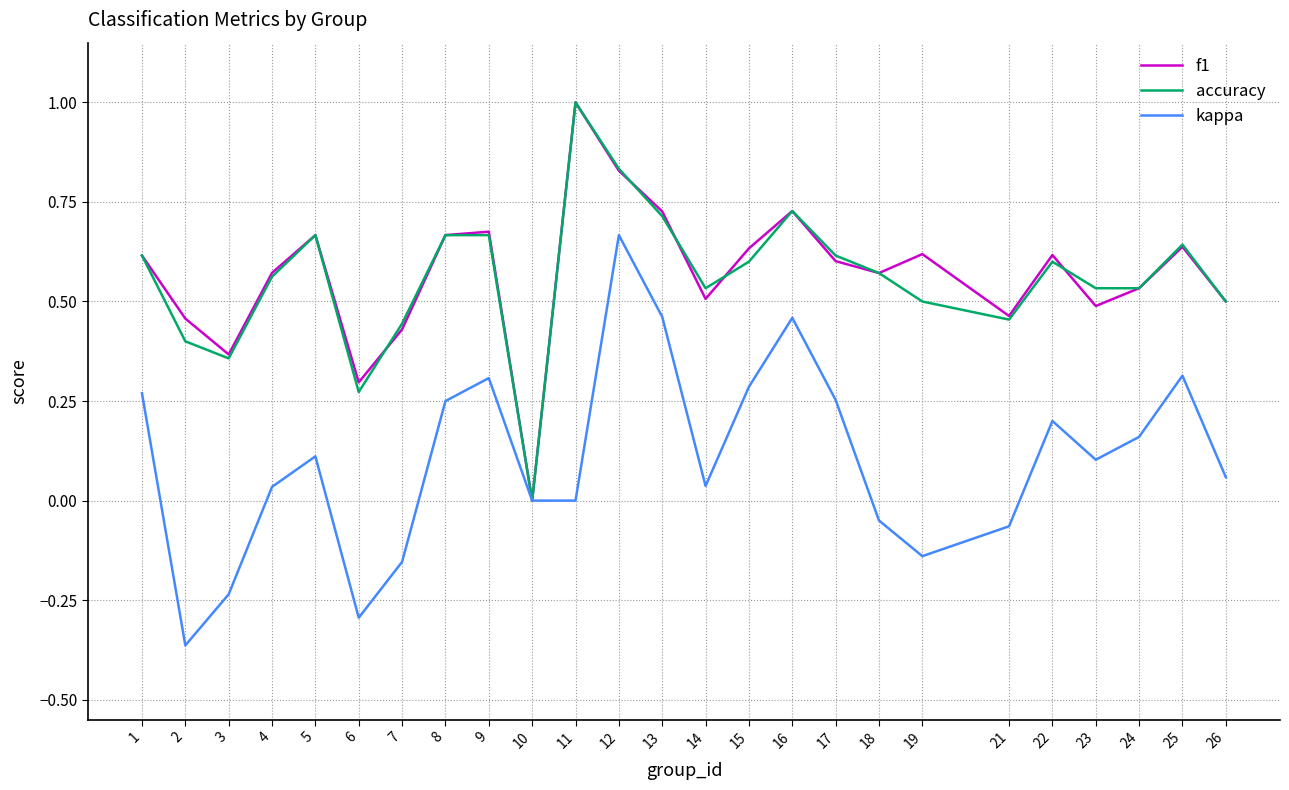

Is it true that kappa equals -0.1 at 3?

False